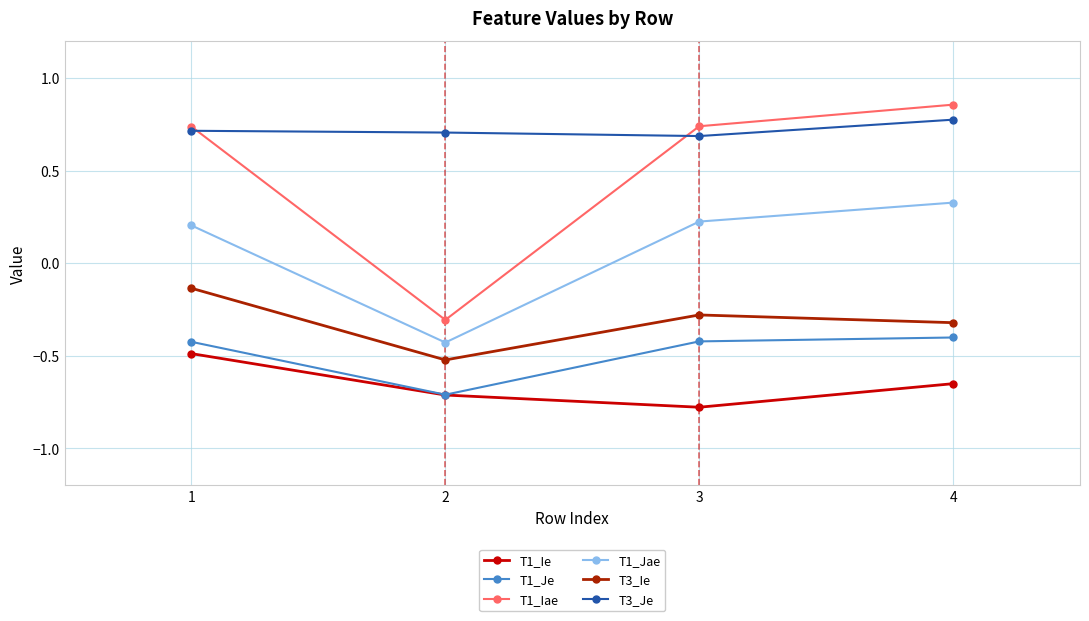

What is the approximate value of T1_Ie at 3?

-0.8